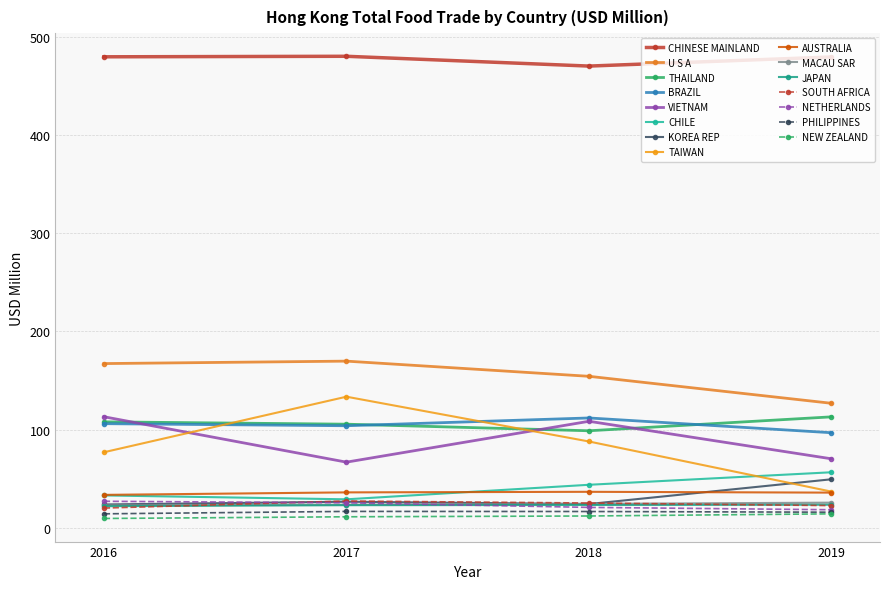

How many lines are shown in the chart?

15